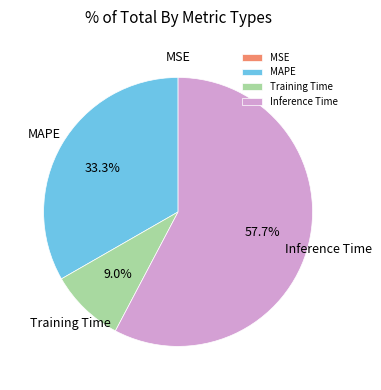

Which category has the biggest portion of the pie?

Inference Time